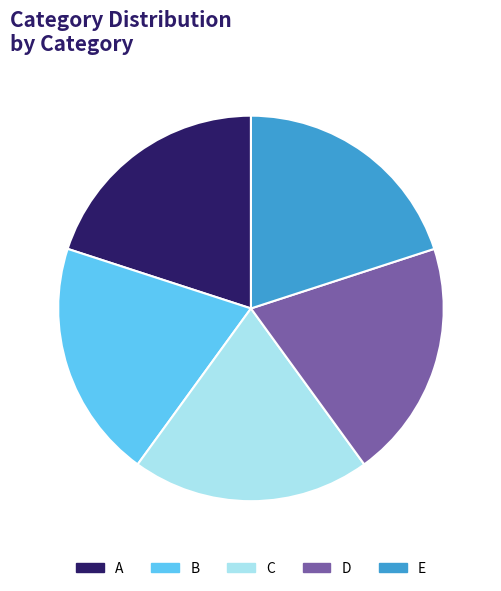

Is there a majority slice in this chart?

No